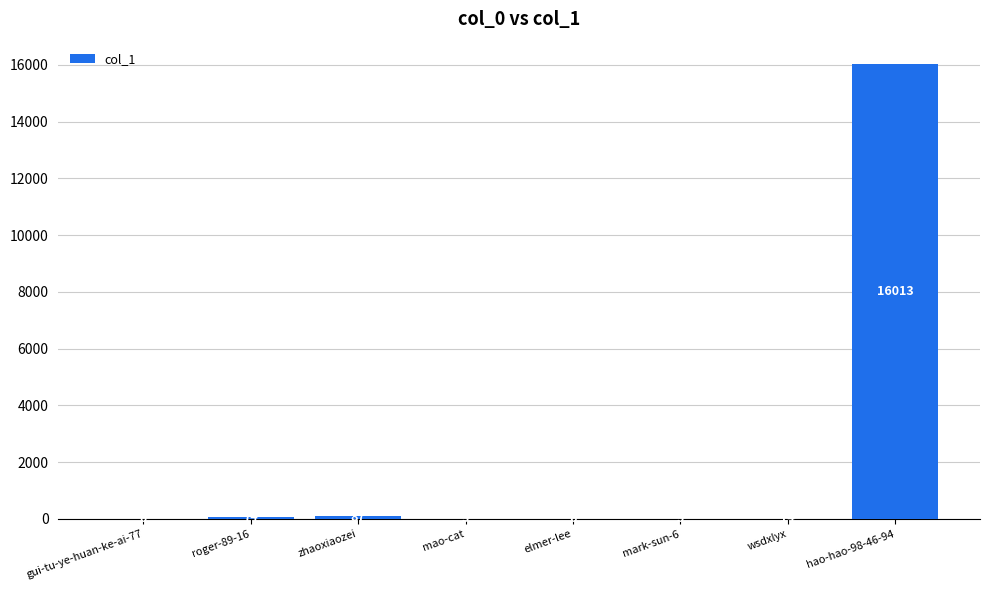

True or false: the data shows 5 at mao-cat.

True